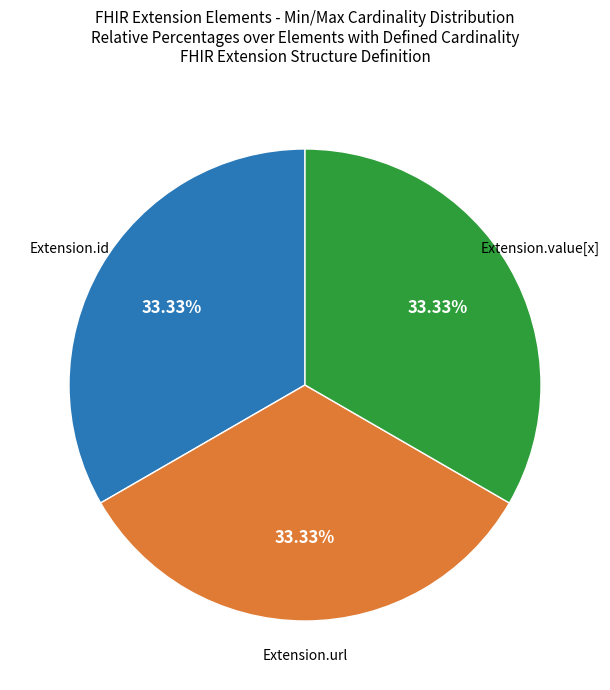

Does any single category account for the majority?

No